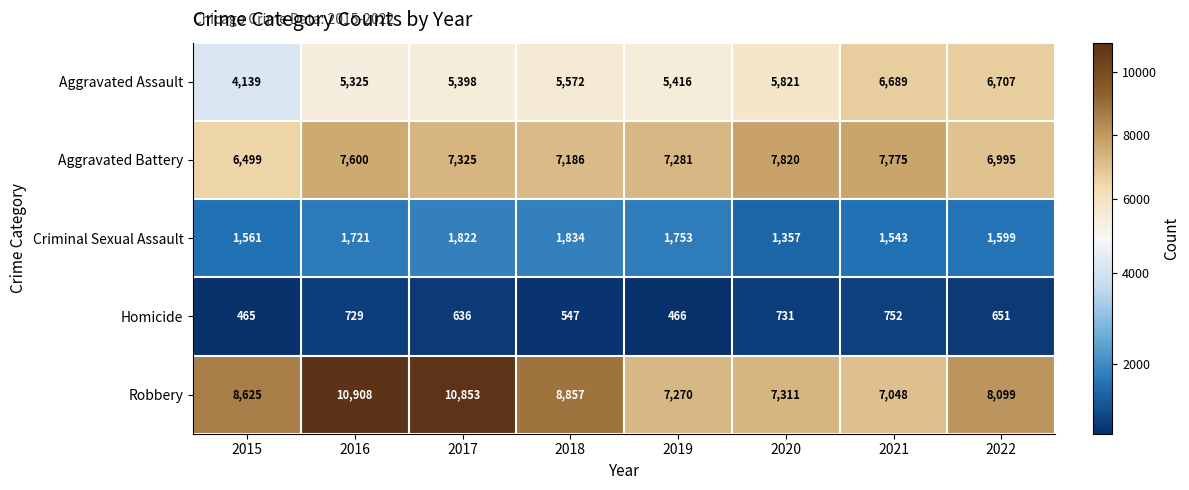

Read the Robbery value at 2020.

7311